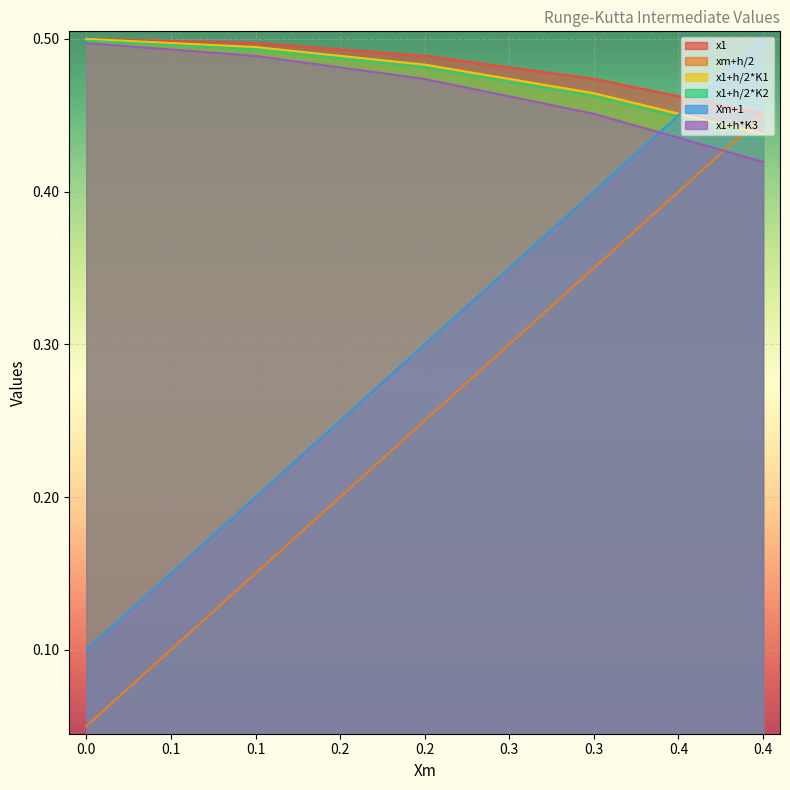

Which series has the largest total across all categories?

x1